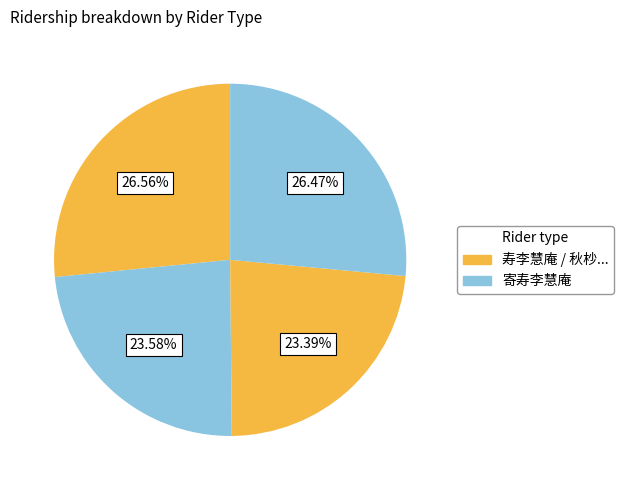

How many slices are in this pie chart?

4